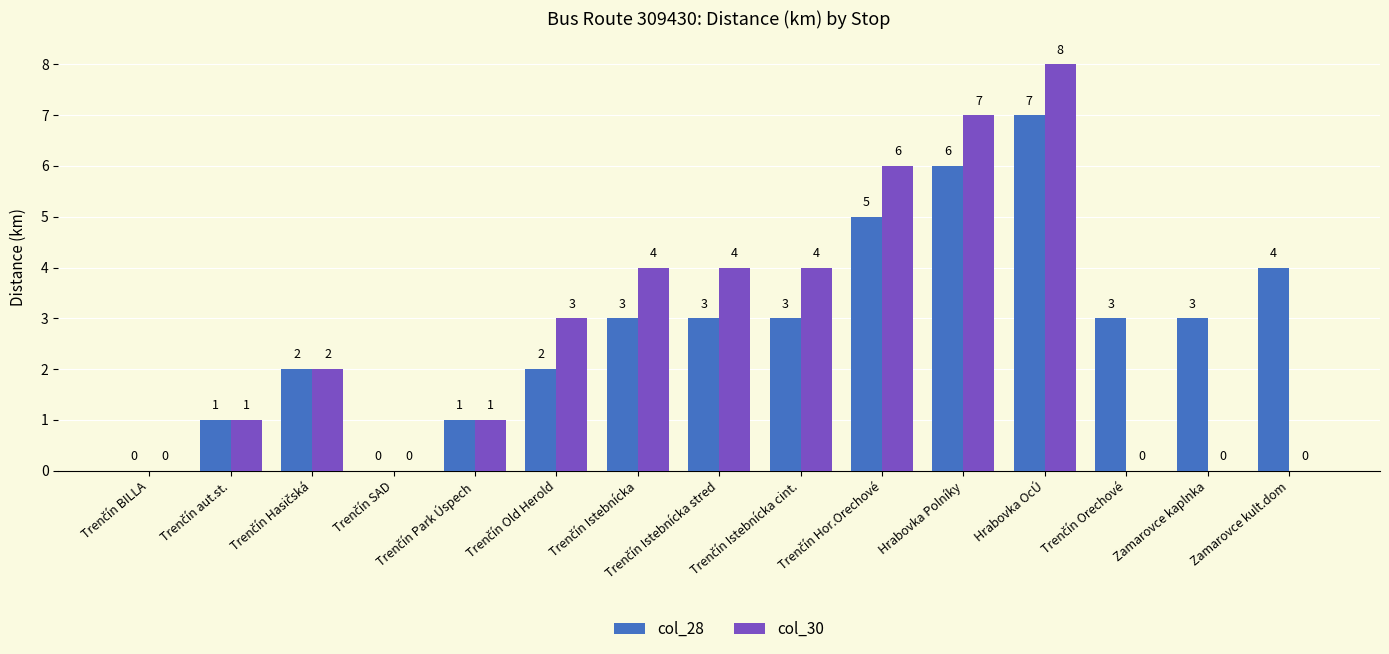

What is the sum of all col_28 values?

43